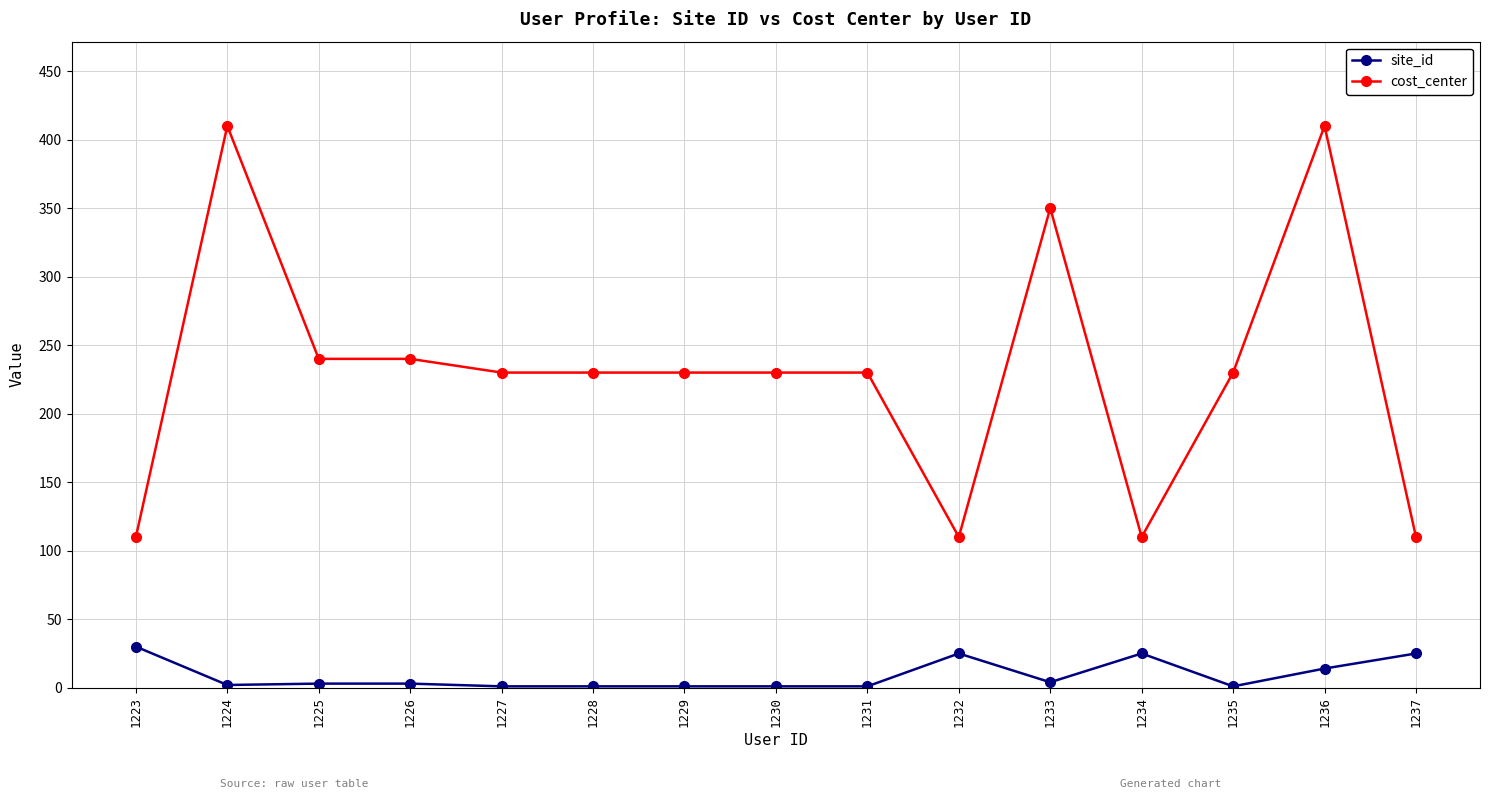

True or false: cost_center has a value of 38 at 1237.

False